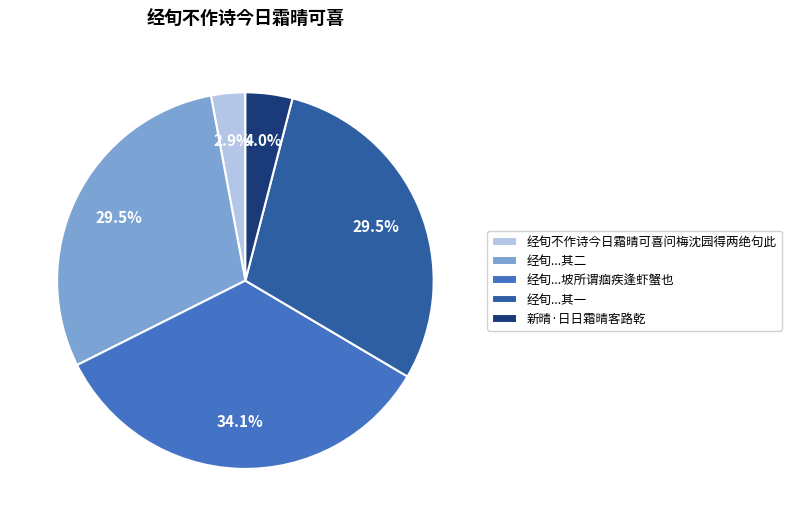

Approximately how many times larger is the value at 经旬不作诗今日霜晴可喜问梅沈园得两绝句此 compared to 新晴·日日霜晴客路乾?

0.7